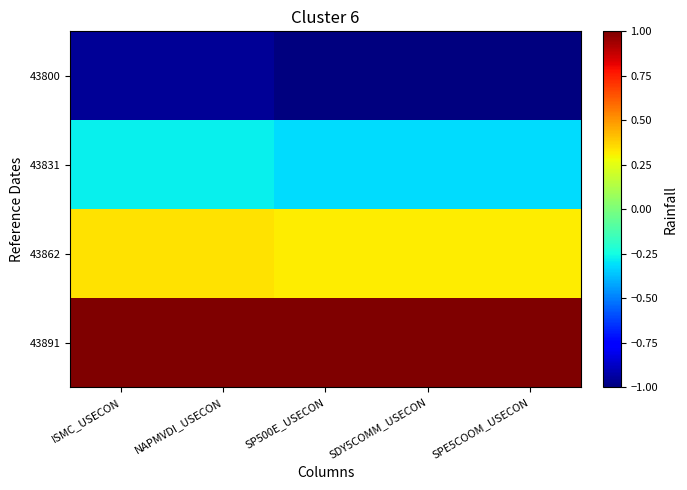

Which has a higher value, SP500E_USECON or ISMC_USECON?

ISMC_USECON